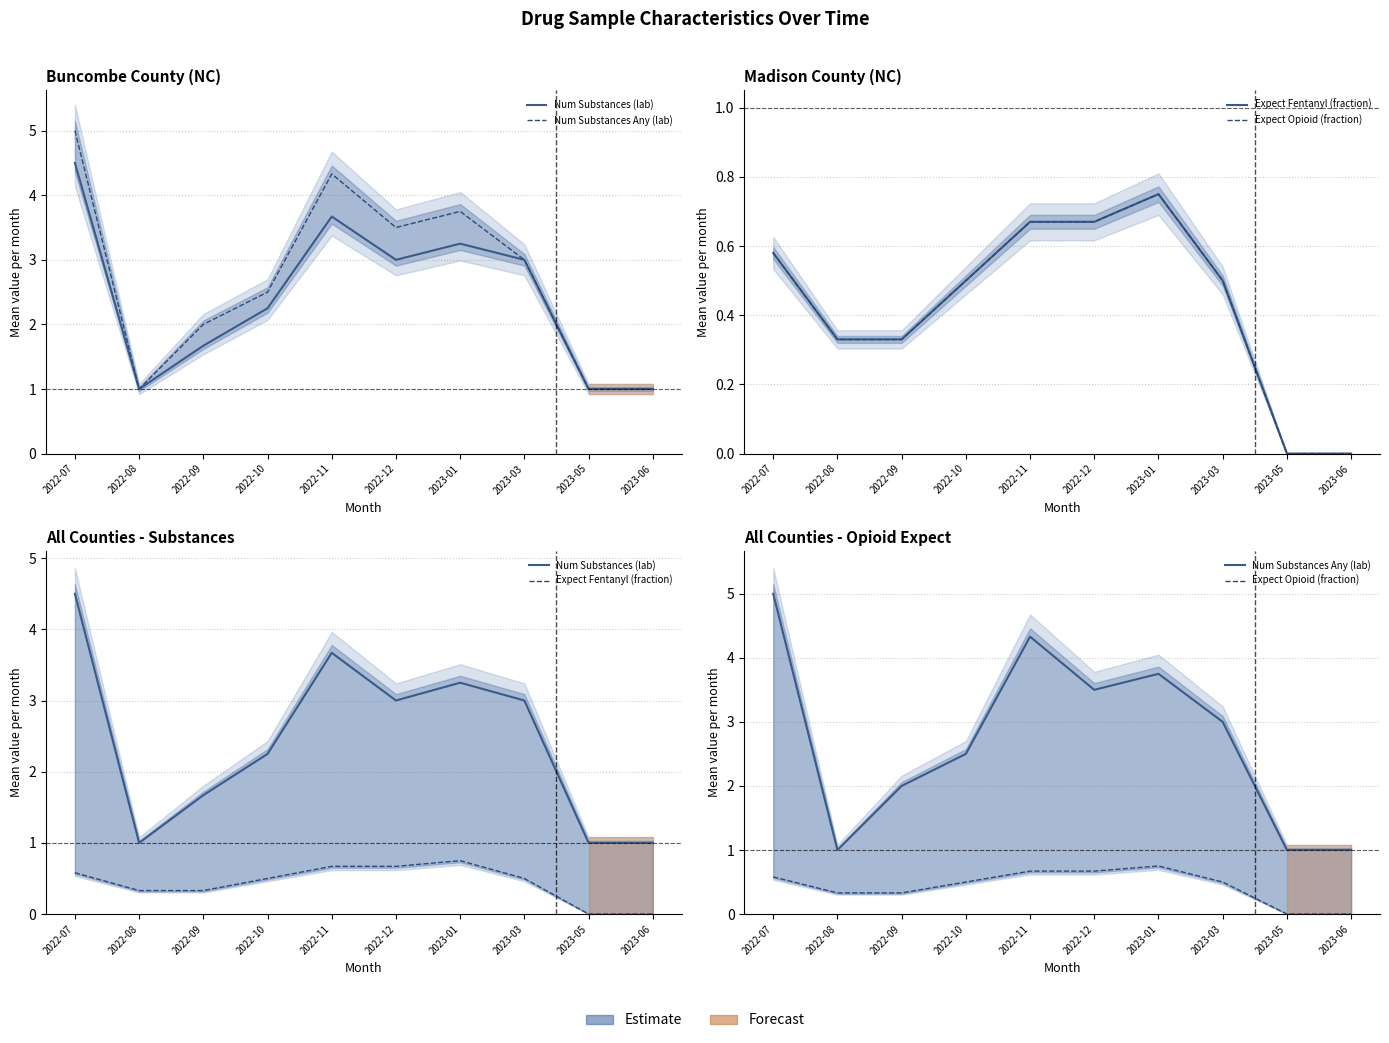

True or false: Num Substances (lab) and Expect Opioid (fraction) cross at least once.

False